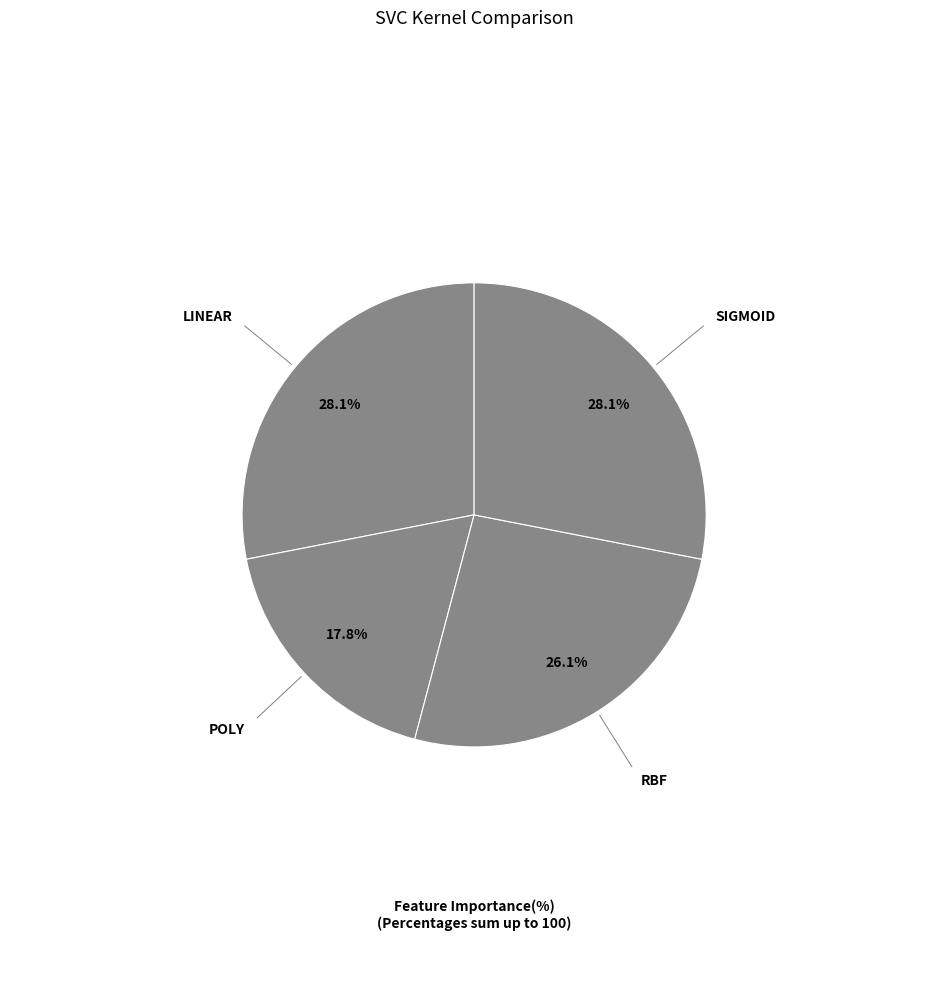

To the nearest percent, what is the difference between the largest and smallest slice percentages?

10%